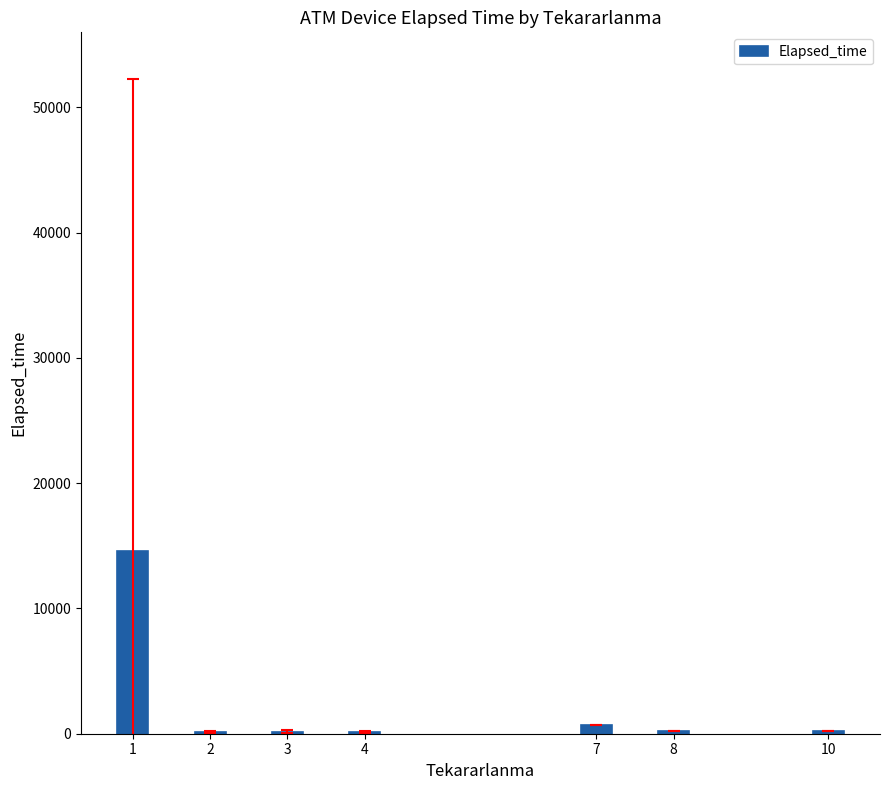

The value at 1 is 23995.8. True or false?

False